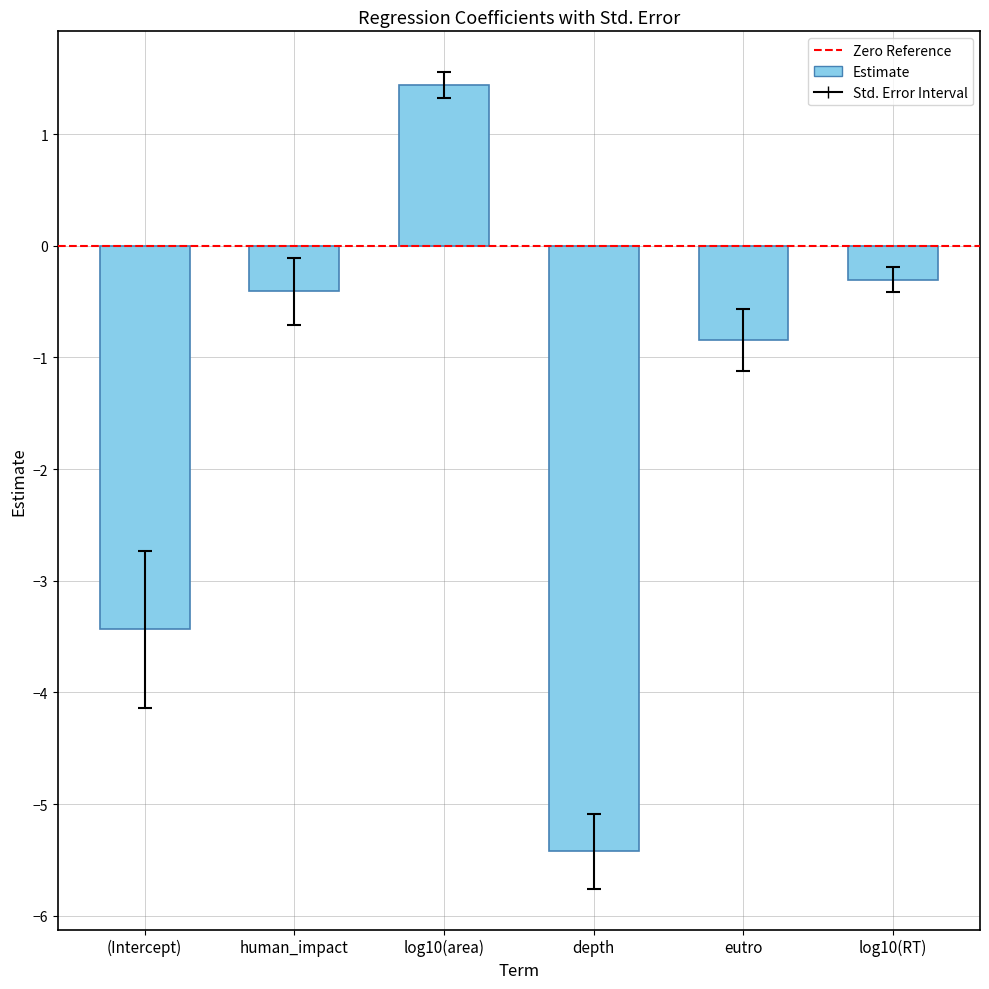

Between eutro and depth, which is larger?

eutro